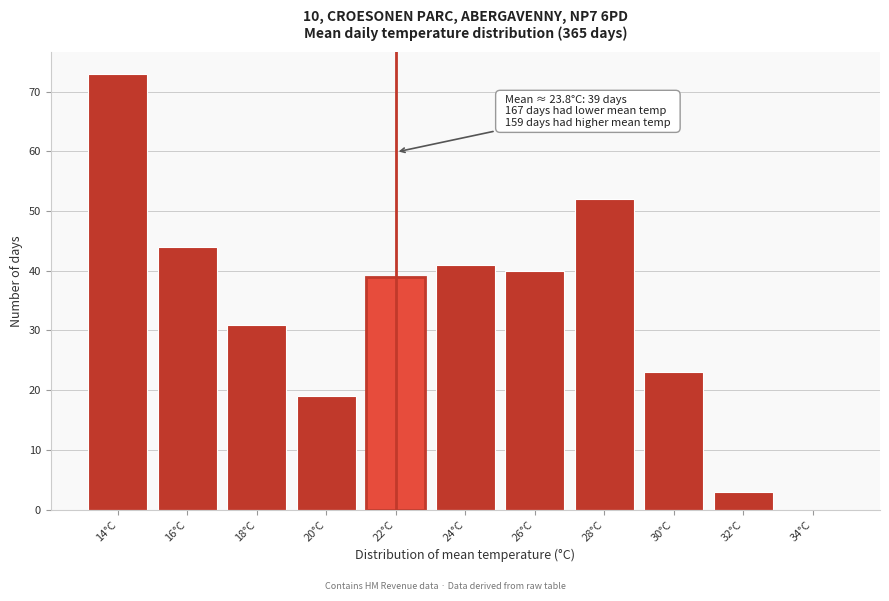

Reading left to right, transcribe all the data shown in this chart.

14°C=73	16°C=44	18°C=31	20°C=19	22°C=39	24°C=41	26°C=40	28°C=52	30°C=23	32°C=3	34°C=0